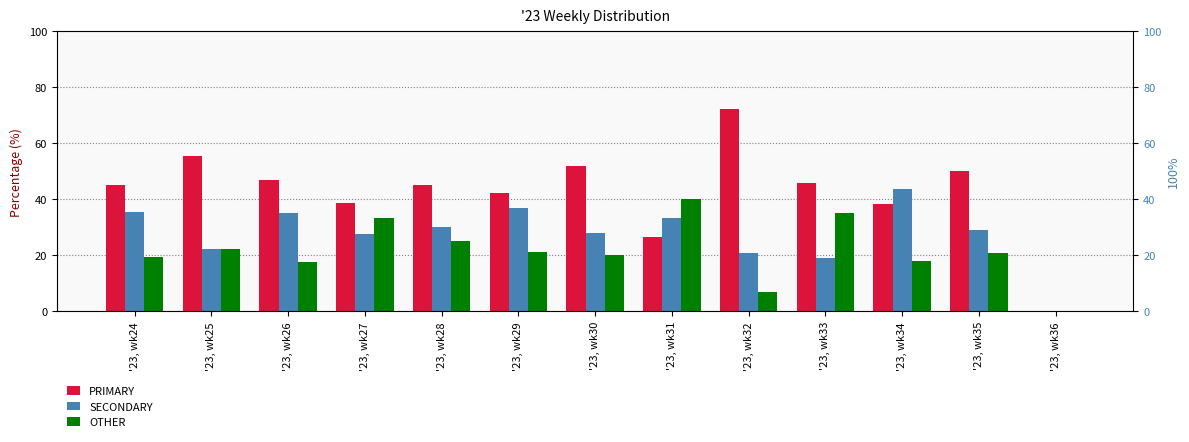

Which has a higher value, '23, wk36 or '23, wk34?

'23, wk34